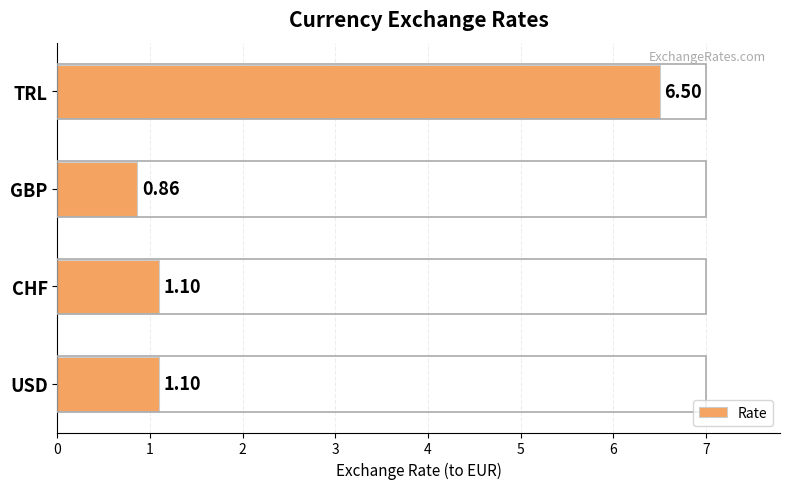

Does the chart contain stacked bars?

No